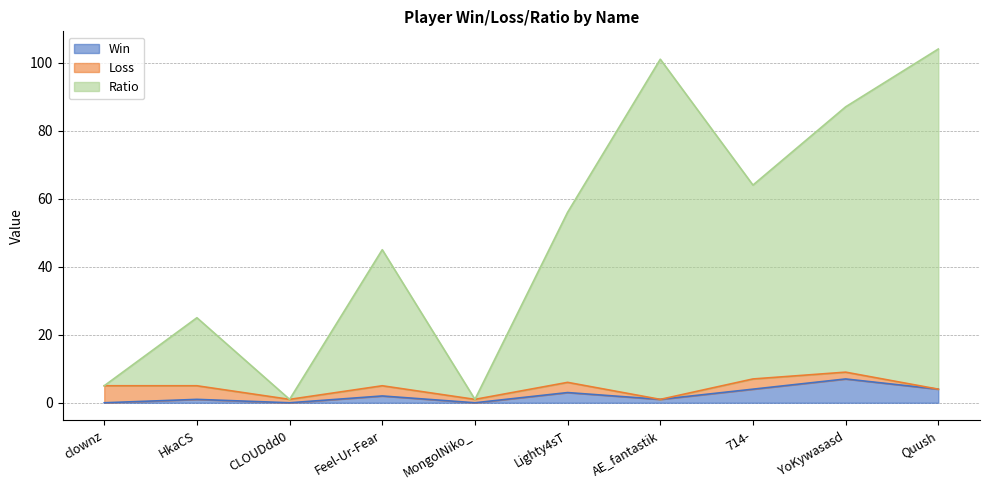

True or false: Win has a value of 4 at 714-.

True